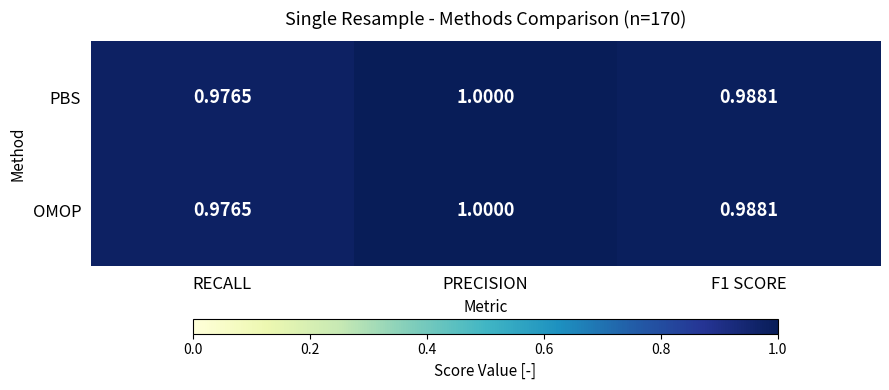

Which label corresponds to the smallest value in the chart?

RECALL